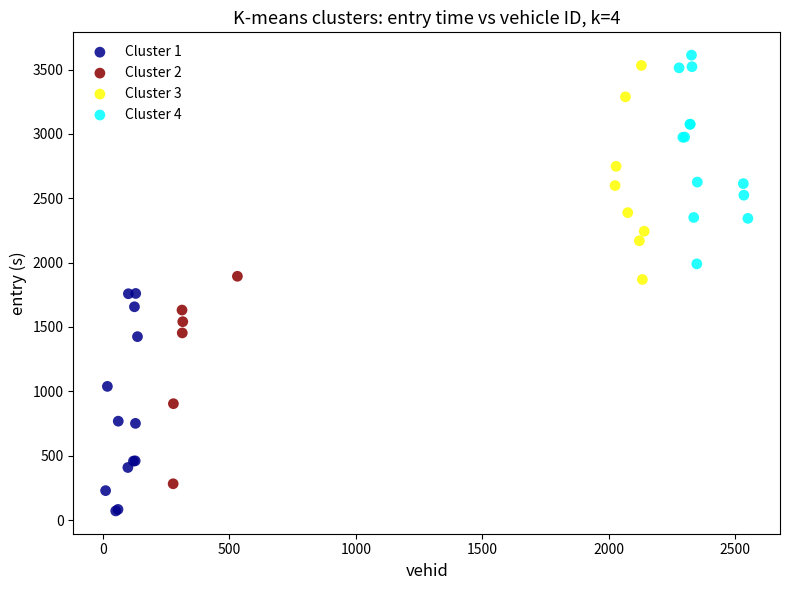

Which series reaches the minimum Y coordinate?

Cluster 1